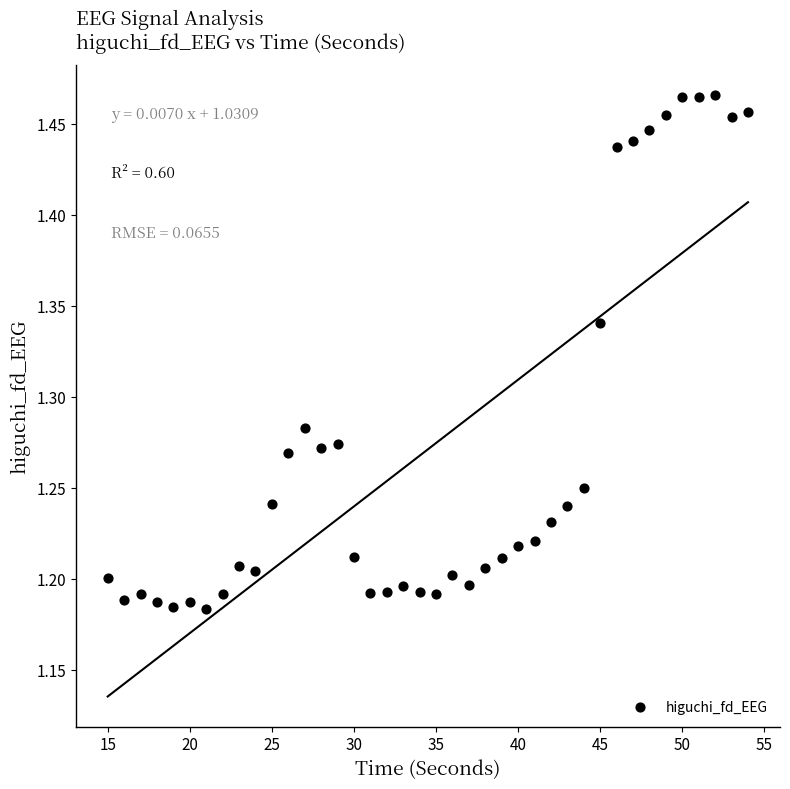

What is the range of X values (max minus min)?

39.0